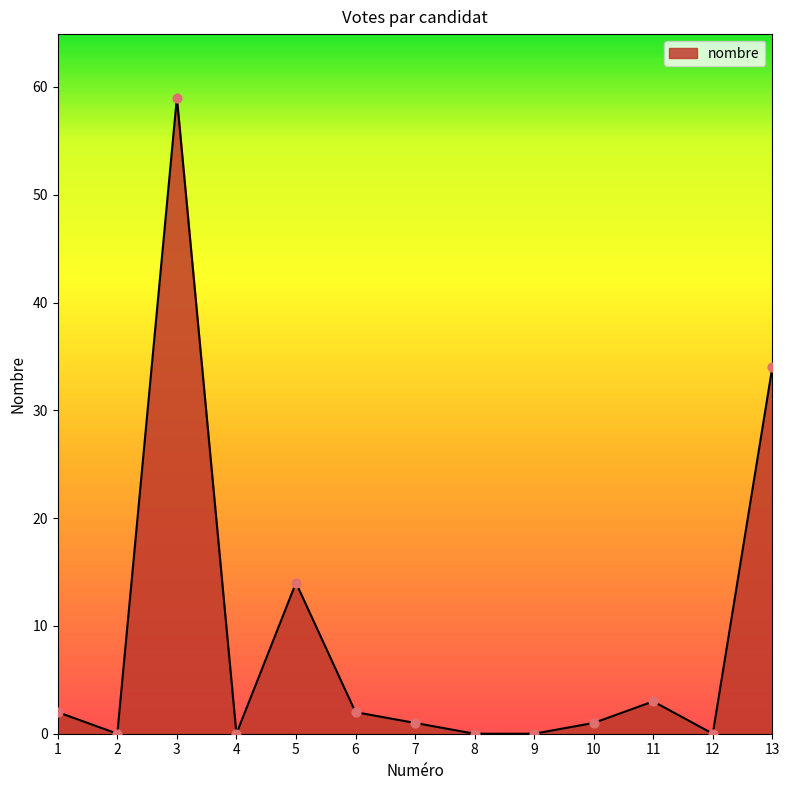

Which has a higher value, 13 or 9?

13